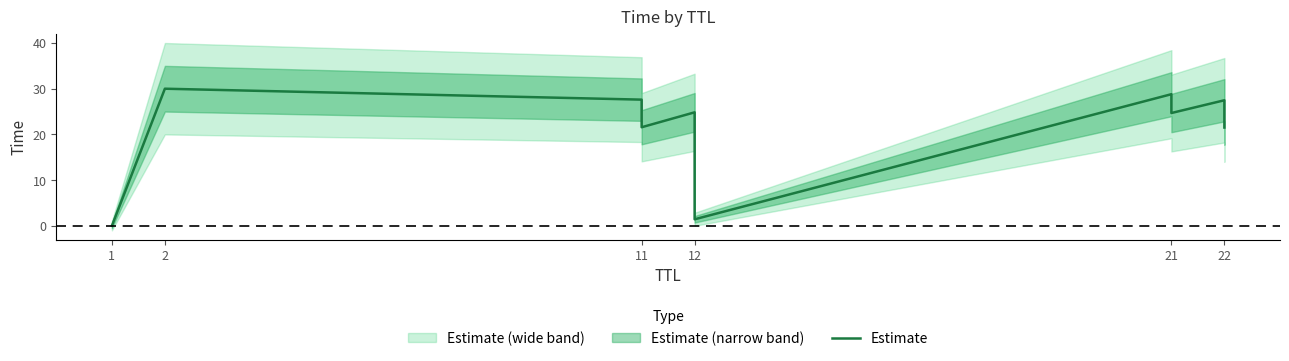

Reading right to left, what are all the values shown in this chart?

21.5	27.5	24.7	28.8	1.4	24.8	21.6	27.6	30.0	0.0